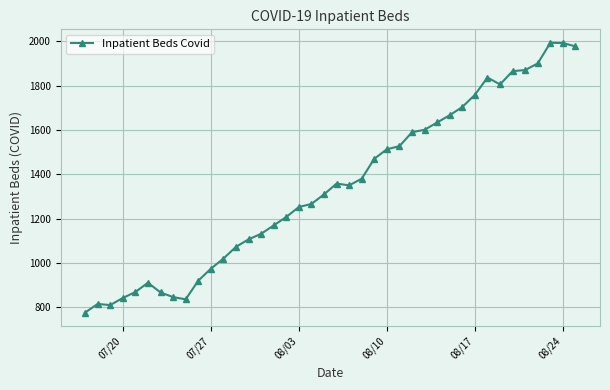

What is the sum of all values?

53785